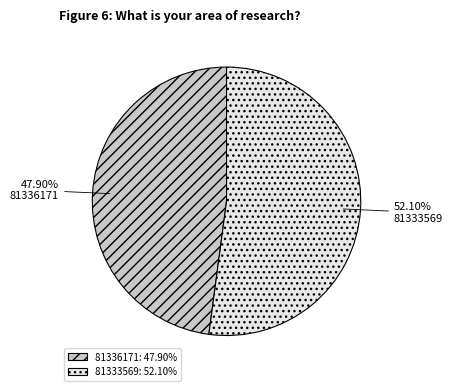

Which category accounts for the majority?

81333569